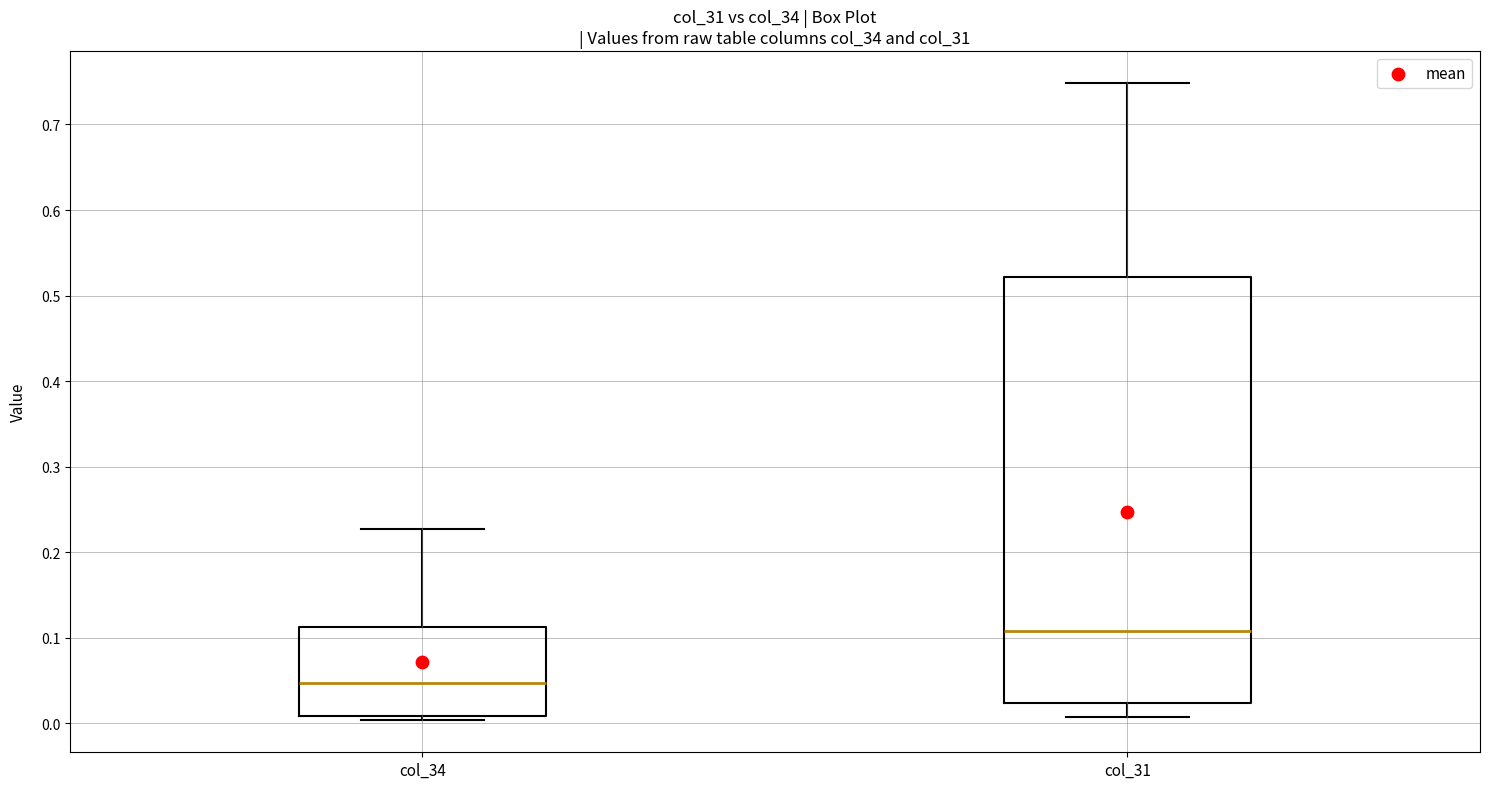

Which box's median line is the highest?

col_31